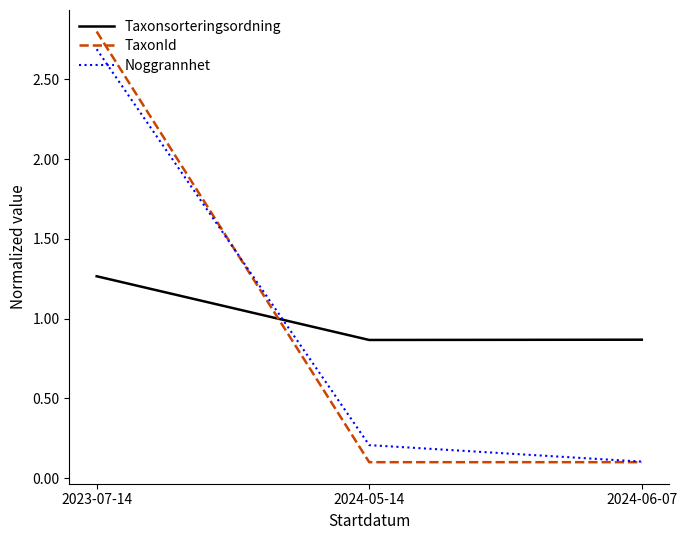

What is the sum of the Taxonsorteringsordning values at 2024-06-07 and 2024-05-14?

1.7